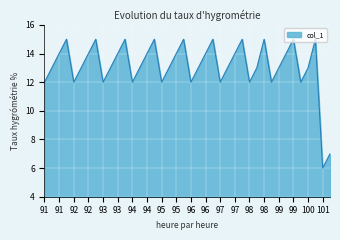

How many values are between 12 and 15?

38